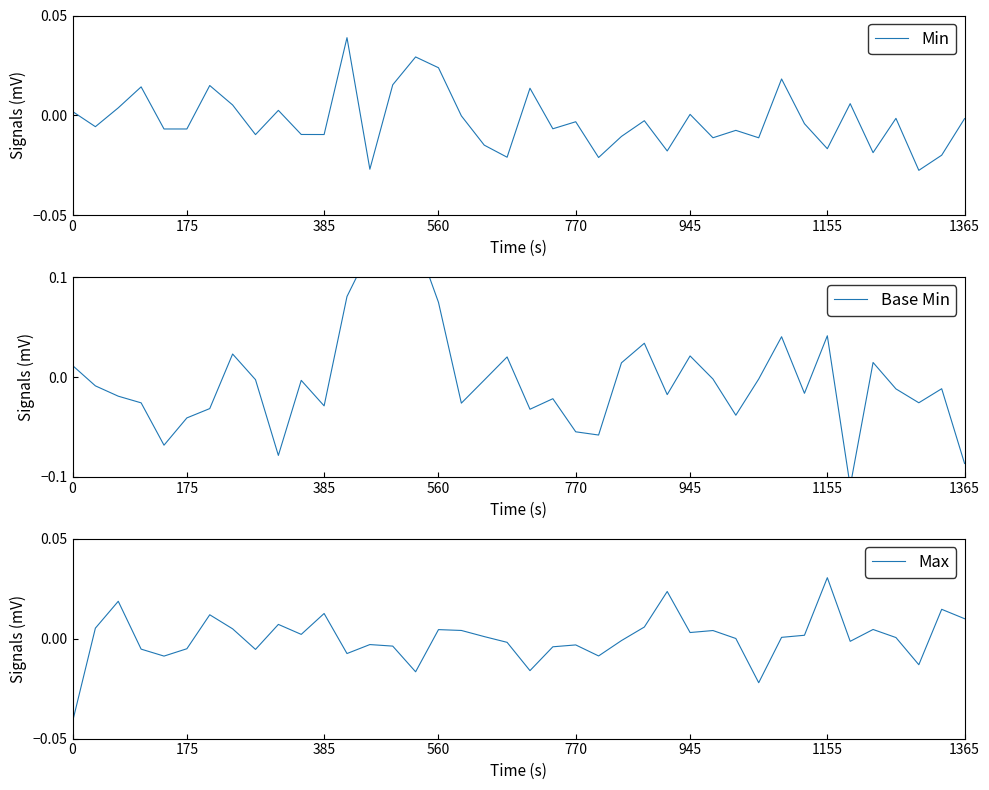

At which label does Max reach its peak?

1155